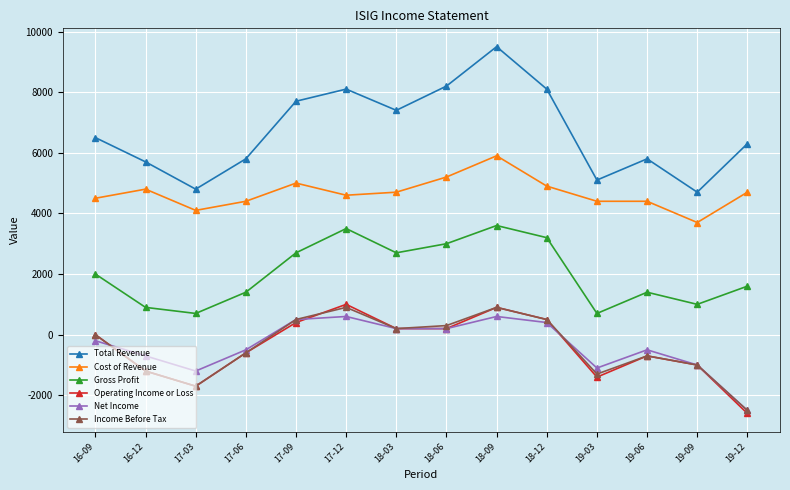

True or false: Gross Profit has a value of 3600 at 18-09.

True